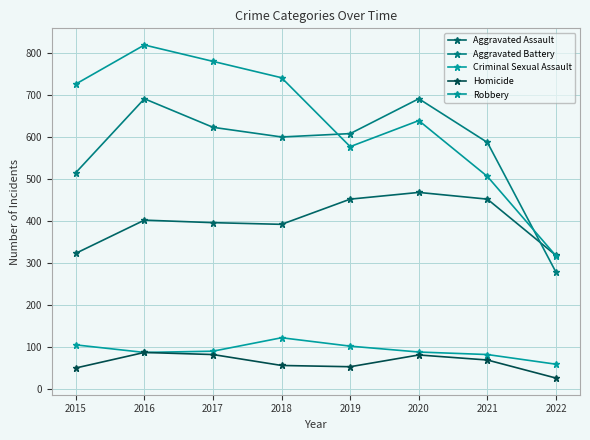

What is the spread (max minus min) of values at 2015?

676